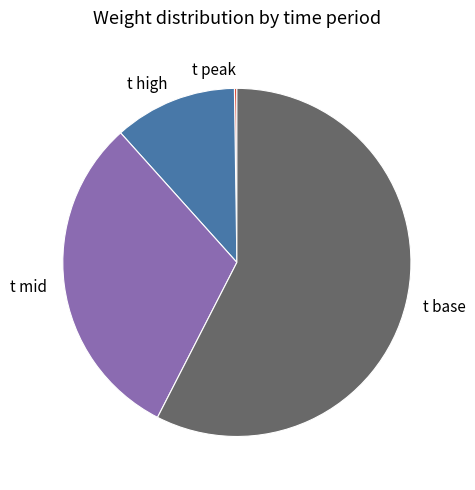

What is the majority slice?

t base